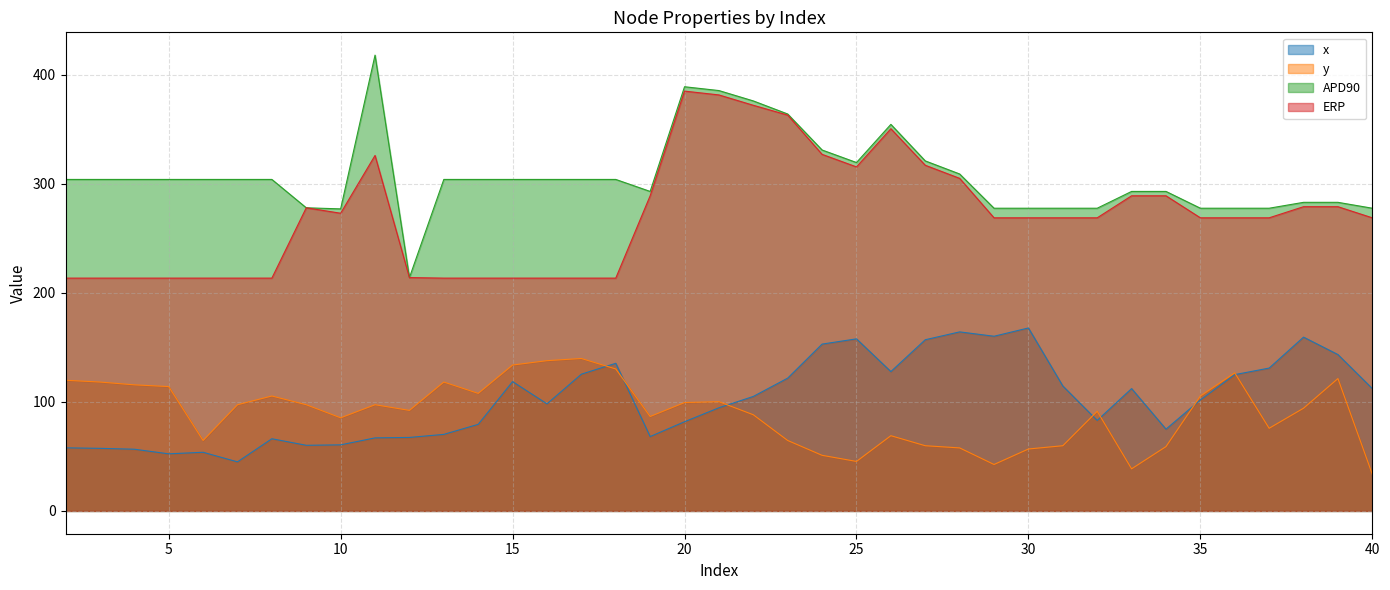

Reading left to right, transcribe all the data shown in this chart.

x: 57.9	57.4	56.6	52.4	53.8	45.0	66.2	60.2	60.6	67.0	67.4	70.2	79.4	118.6	98.2	125.4	135.4	68.2	81.8	94.6	105.0	121.8	153.0	157.8	127.8	157.0	164.2	160.2	167.8	114.6	83.0	112.2	75.0	101.8	125.0	131.0	159.4	143.4	112.2
y: 119.8	118.2	115.6	114.0	64.6	97.4	105.4	97.4	85.4	97.4	92.2	118.2	107.8	133.8	137.8	139.8	130.2	86.6	99.4	100.2	88.2	64.6	51.0	45.4	69.0	59.8	57.8	42.6	56.8	59.8	91.4	38.6	59.0	105.4	126.6	75.8	94.2	121.4	33.6
APD90: 304.0	304.0	304.0	304.0	304.0	304.0	304.0	278.0	277.0	418.0	214.0	304.0	304.0	304.0	304.0	304.0	304.0	293.0	389.0	385.5	376.0	364.0	331.0	319.5	354.5	321.0	309.0	277.6	277.6	277.6	277.6	293.0	293.0	277.6	277.6	277.6	283.0	283.0	277.6
ERP: 213.5	213.5	213.5	213.5	213.5	213.5	213.5	278.0	273.0	326.0	214.0	213.5	213.5	213.5	213.5	213.5	213.5	289.0	385.0	381.5	372.0	363.0	327.0	315.5	350.5	317.0	305.0	268.8	268.8	268.8	268.8	289.0	289.0	268.8	268.8	268.8	279.0	279.0	268.8